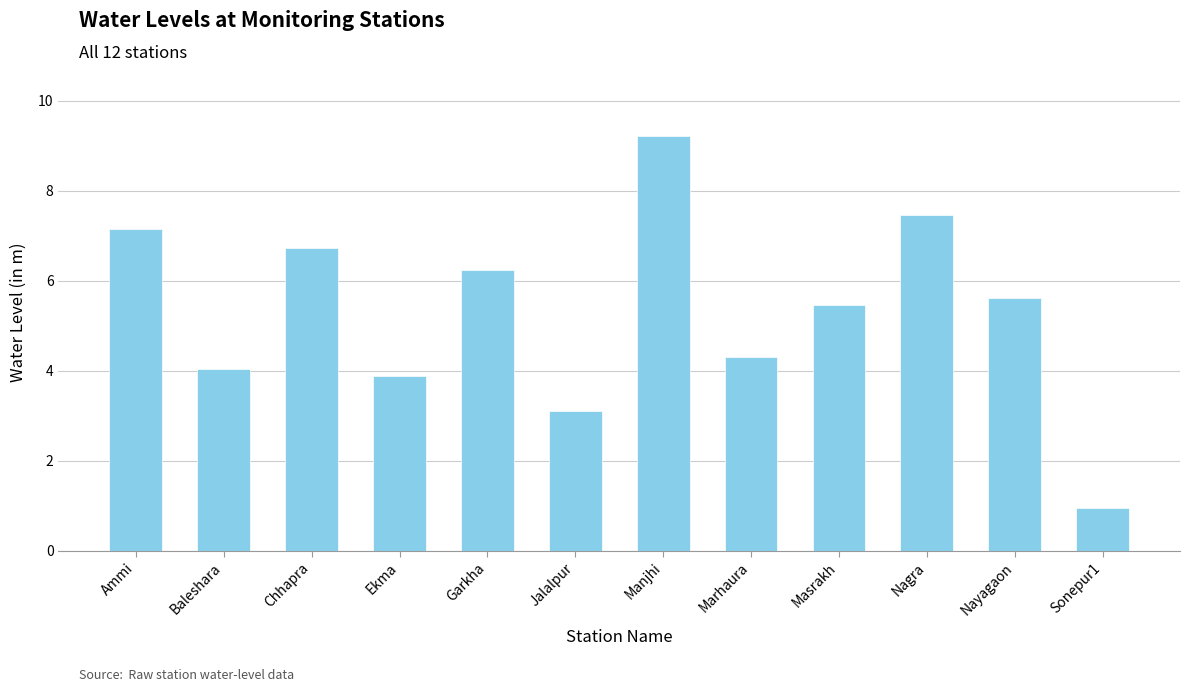

The value at Masrakh is 8.8. True or false?

False